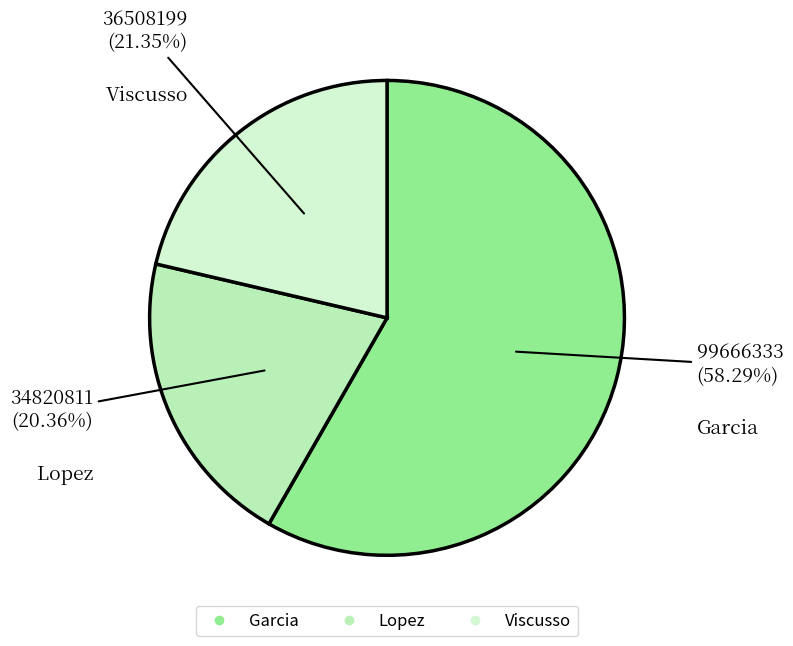

The Viscusso slice represents 21% of the pie. True or false?

True